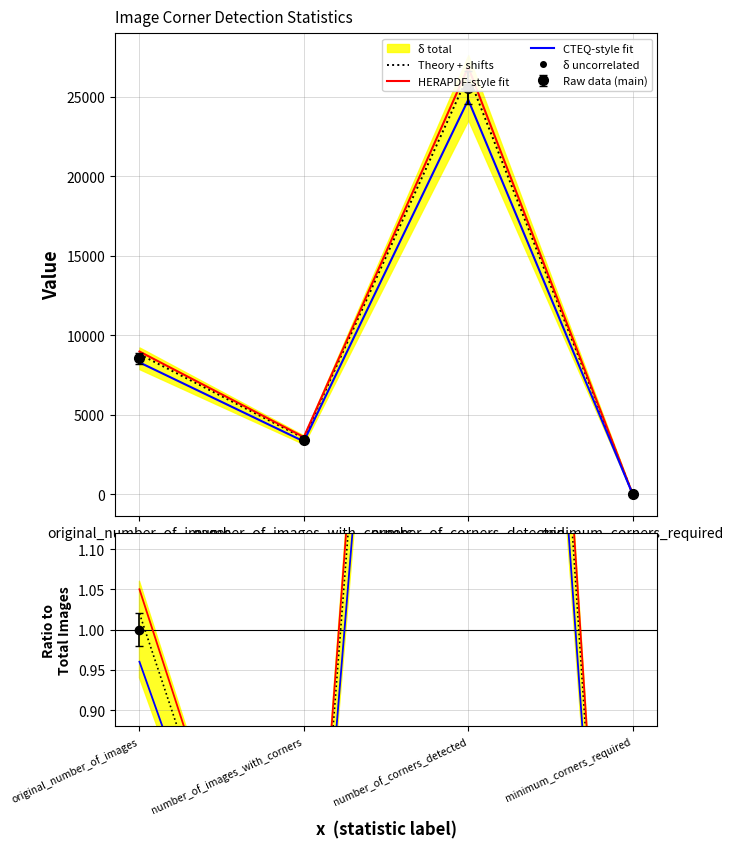

True or false: CTEQ-style fit and HERAPDF-style fit cross at least once.

False